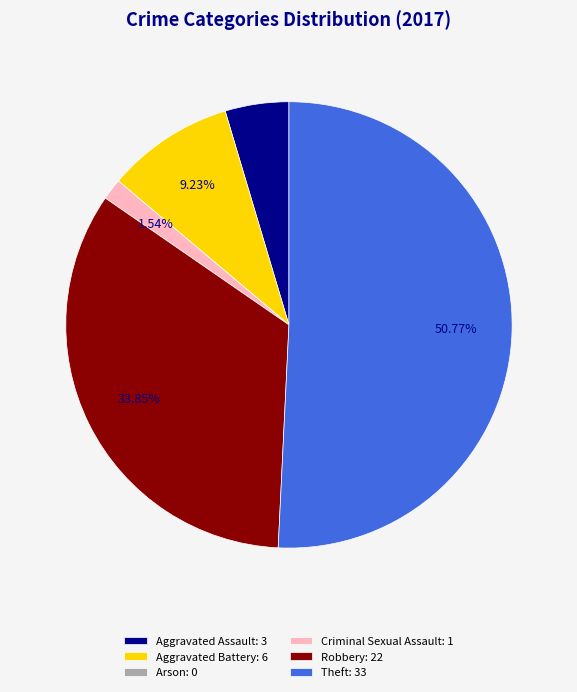

Is there a majority slice in this chart?

Yes